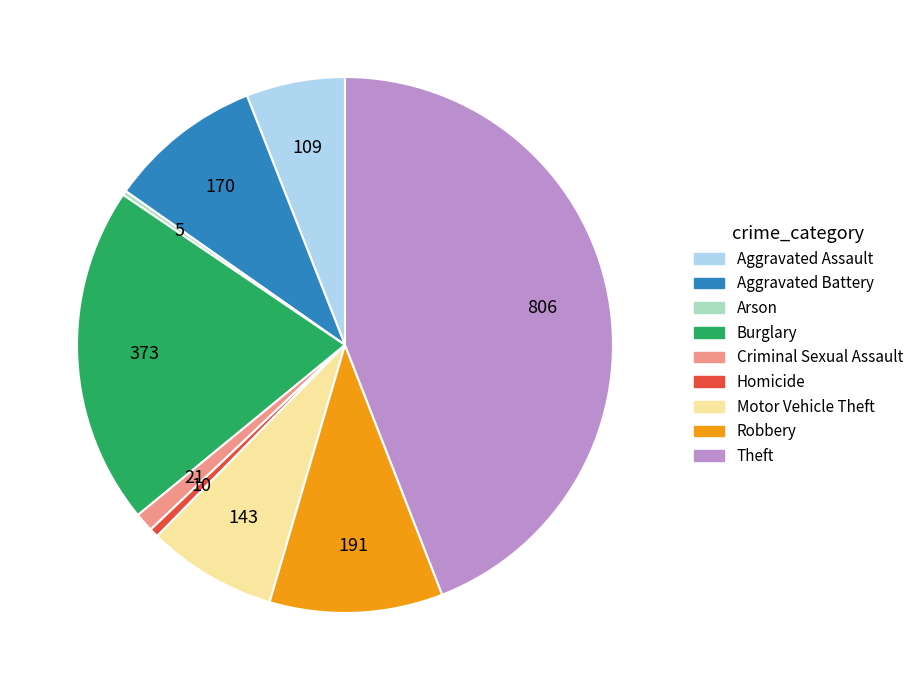

Which category has the biggest portion of the pie?

Theft